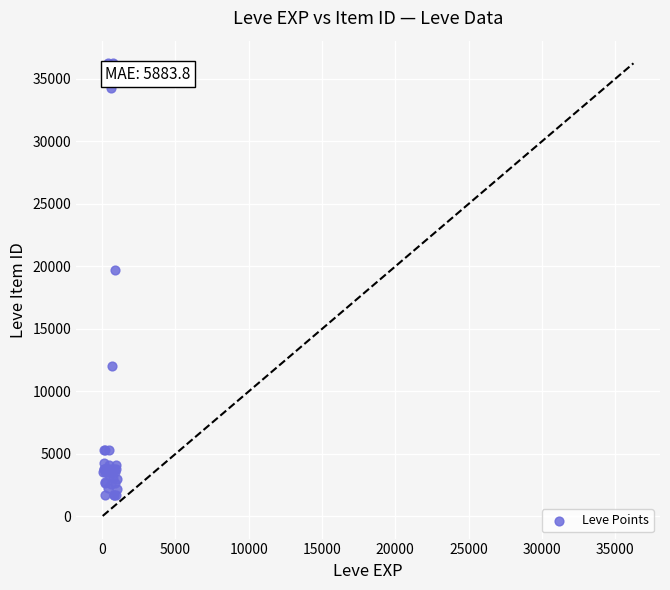

What Y value in the scatter plot is closest to 18967?

19744